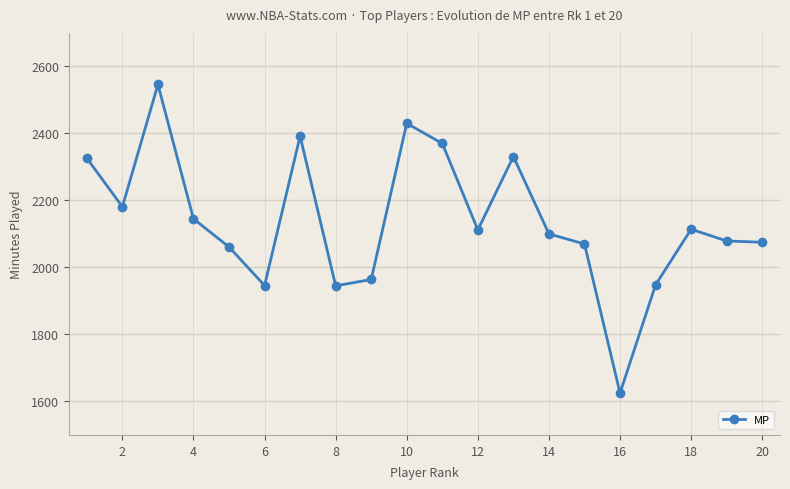

What is the difference between the second highest and second lowest values?

485